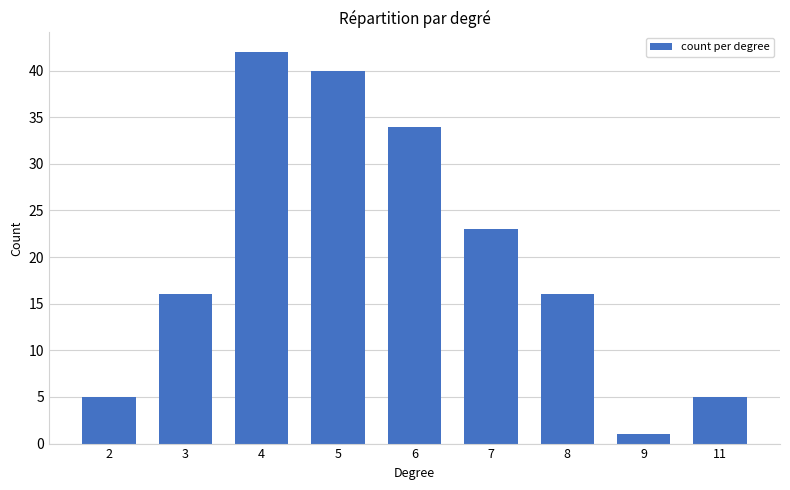

Reading left to right, what are all the values shown in this chart?

5	16	42	40	34	23	16	1	5